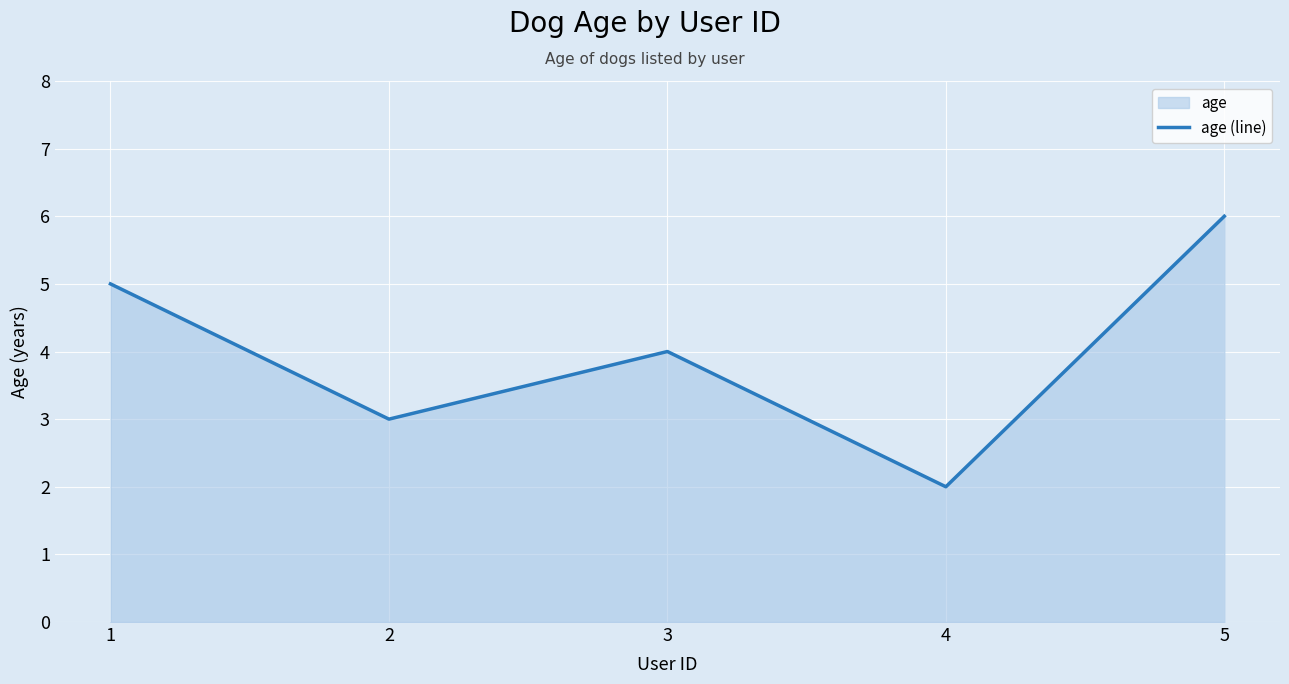

What is the change in value from 2 to 5?

+3